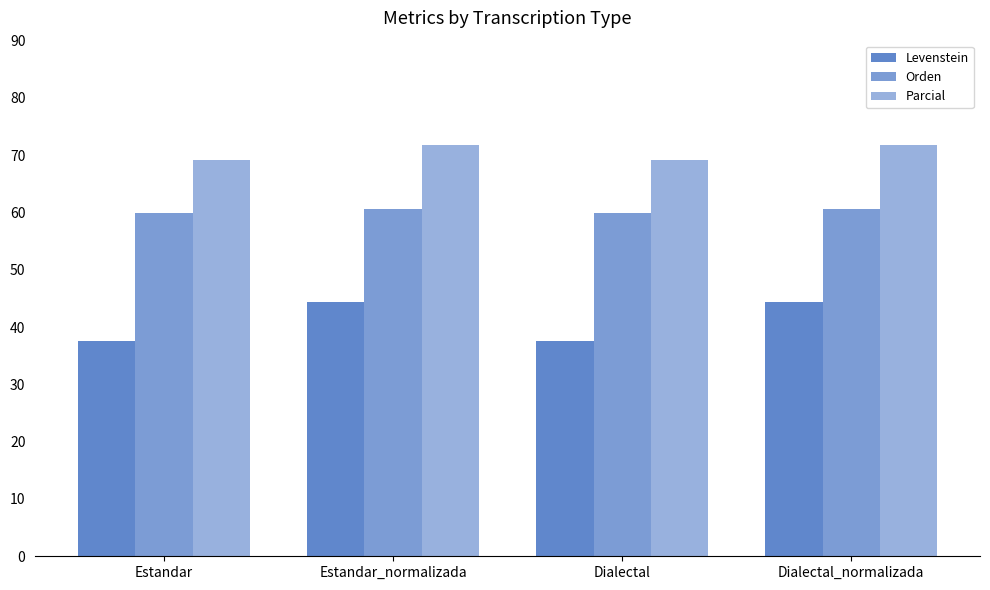

How many data points in Parcial are above 71?

2